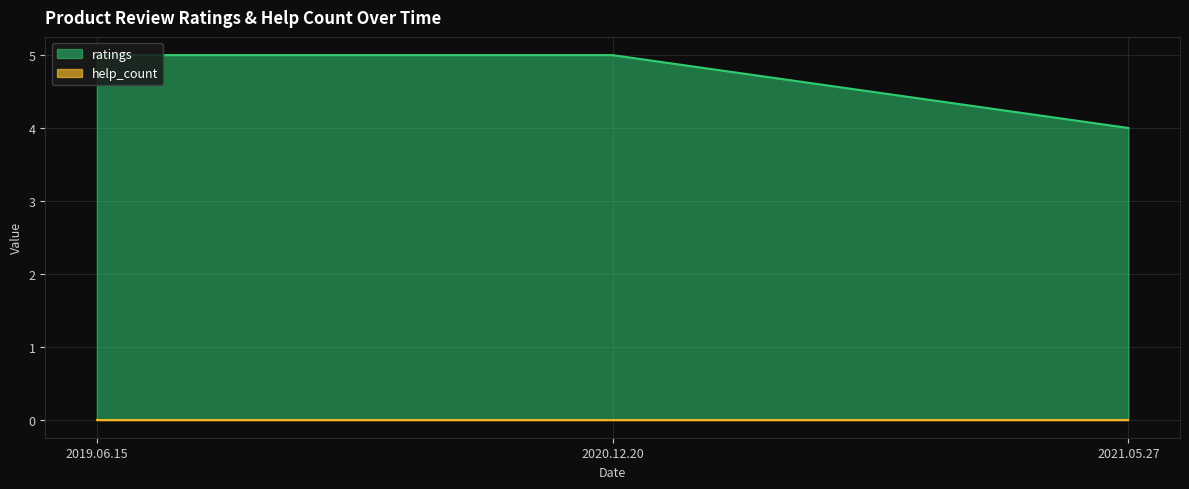

What is the average value?

5